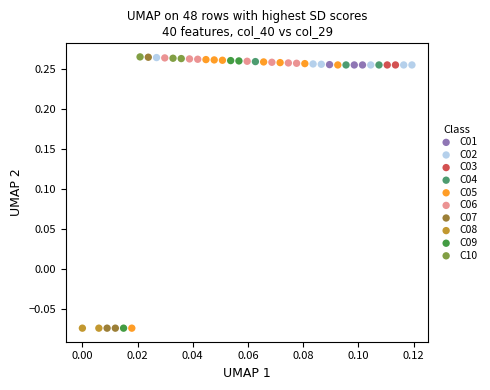

What are all the series names shown in the legend?

C01, C02, C03, C04, C05, C06, C07, C08, C09, C10